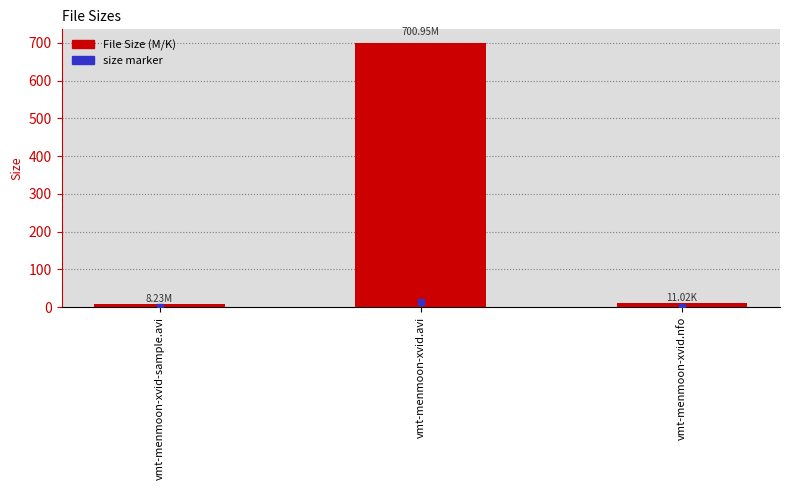

What is the label of the 3rd bar from the right?

vmt-menmoon-xvid-sample.avi